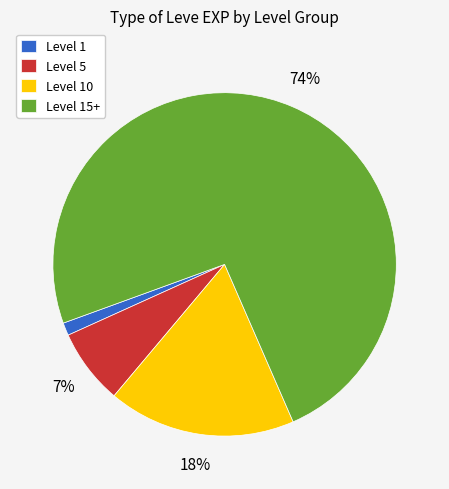

Between Level 1 and Level 5, which is larger?

Level 5